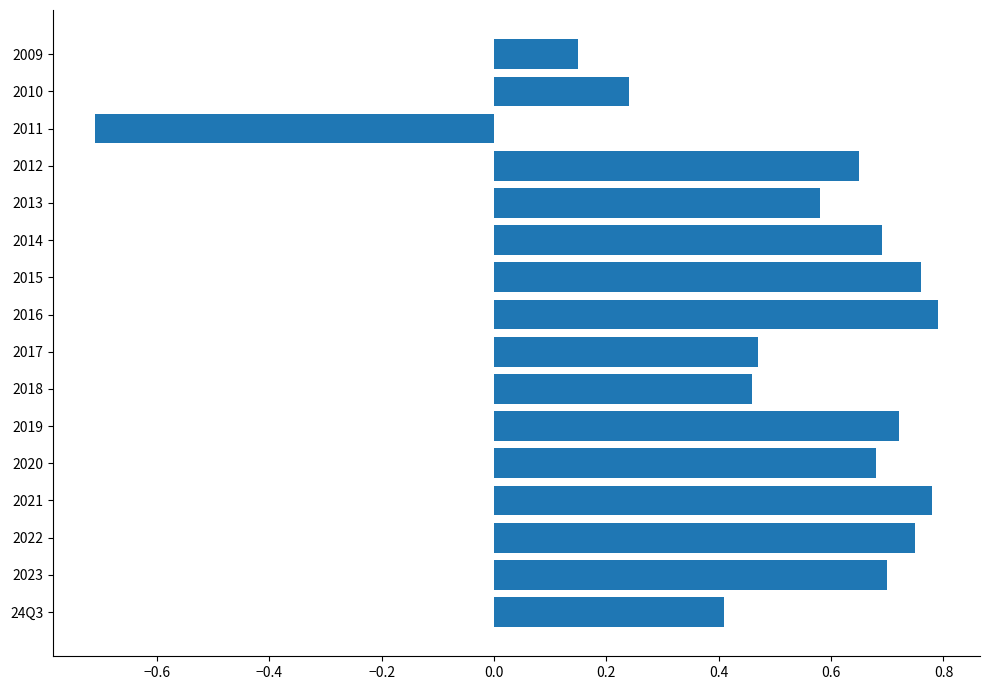

What is the smallest value displayed?

-0.7